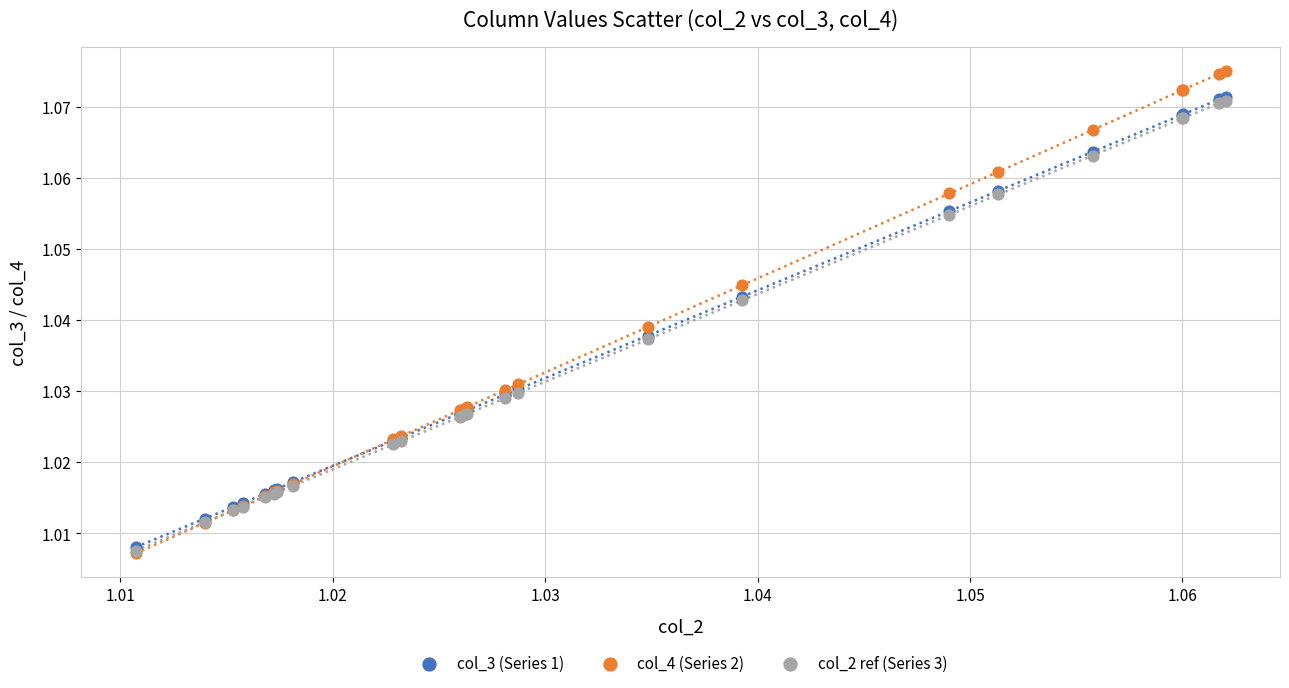

What are all the series names shown in the legend?

col_3 (Series 1), col_4 (Series 2), col_2 ref (Series 3)